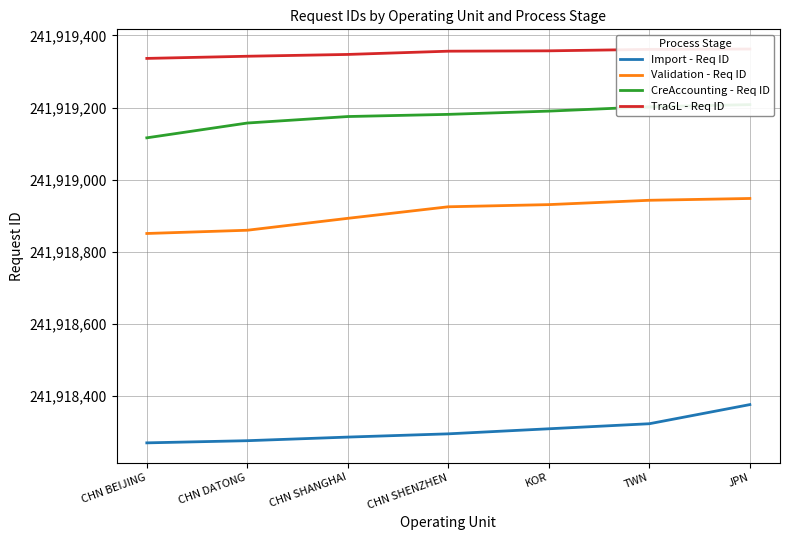

True or false: TraGL - Req ID has a value of 241919357 at KOR.

True